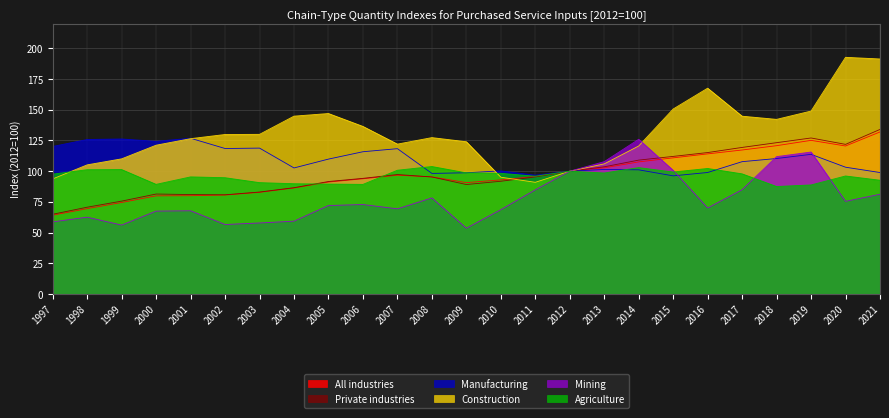

Reading right to left, transcribe all the data shown in this chart.

All industries: 132.0	120.5	125.1	120.8	117.3	114.1	110.9	107.6	102.7	100.0	95.7	92.9	90.7	95.4	96.7	93.8	91.1	86.3	82.8	80.6	80.0	79.9	74.5	69.5	64.1
Private industries: 134.0	121.8	127.0	123.2	119.3	115.2	112.0	109.0	103.6	100.0	95.3	91.8	89.1	95.3	97.3	94.2	91.6	86.5	83.0	80.8	81.0	81.4	75.6	70.7	64.9
Manufacturing: 98.9	103.2	113.7	110.3	107.8	98.9	96.2	101.1	101.4	100.0	96.7	100.3	98.7	98.2	118.3	115.8	109.8	102.6	118.8	118.5	126.8	124.3	126.2	125.8	120.1
Construction: 191.4	192.7	149.0	142.2	144.8	167.6	150.6	120.5	105.9	100.0	91.0	95.1	124.0	127.3	122.1	136.5	147.0	144.8	130.0	129.9	126.5	121.2	110.1	105.2	93.7
Mining: 81.2	75.5	115.6	111.9	84.9	70.0	100.7	126.0	107.8	100.0	84.8	68.7	53.5	78.2	69.3	72.8	72.0	59.3	57.8	56.6	67.8	67.5	56.1	62.6	58.7
Agriculture: 92.6	96.1	88.8	87.5	97.8	102.2	99.3	102.9	98.5	100.0	95.9	98.3	98.7	103.8	100.8	89.2	89.5	89.8	90.7	94.7	95.4	89.3	101.3	101.2	97.6